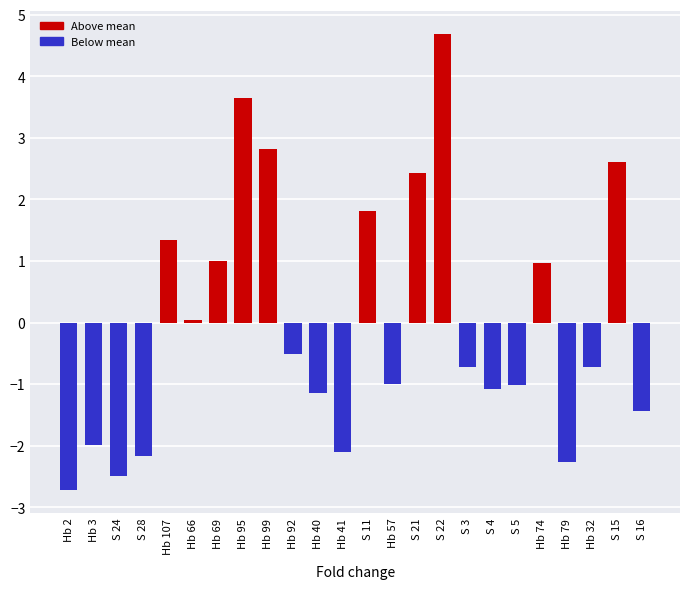

Which label corresponds to the smallest value in the chart?

Hb 2